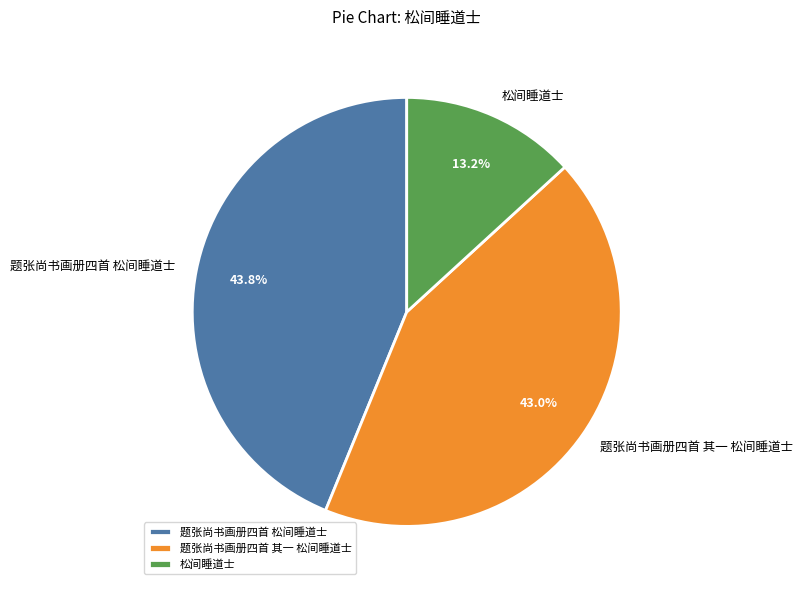

What is the ratio of the value at 题张尚书画册四首 松间睡道士 to the value at 题张尚书画册四首 其一 松间睡道士?

1.0